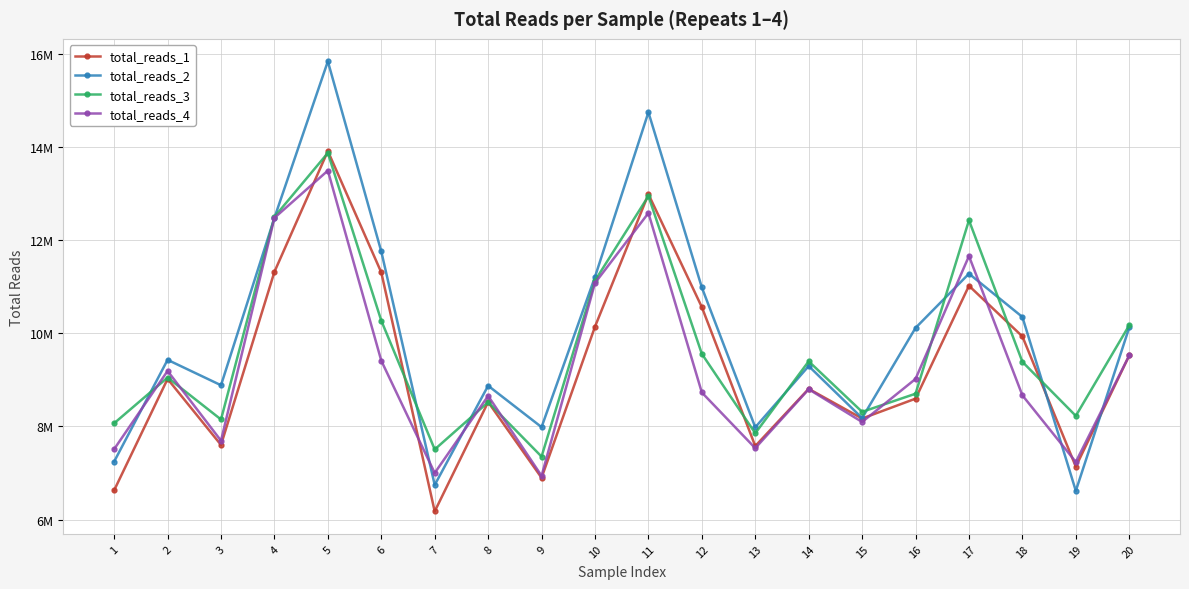

Is this an area chart (filled region under the line)?

No